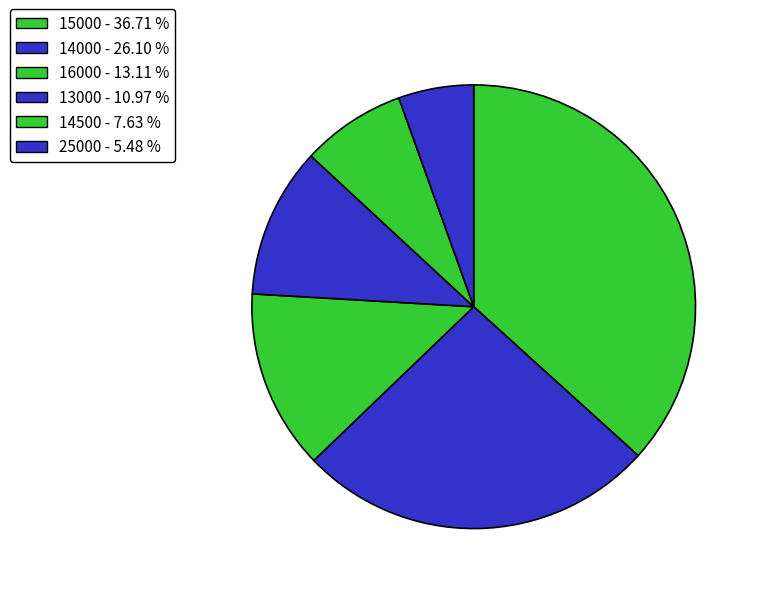

Count the number of slices in the pie.

6